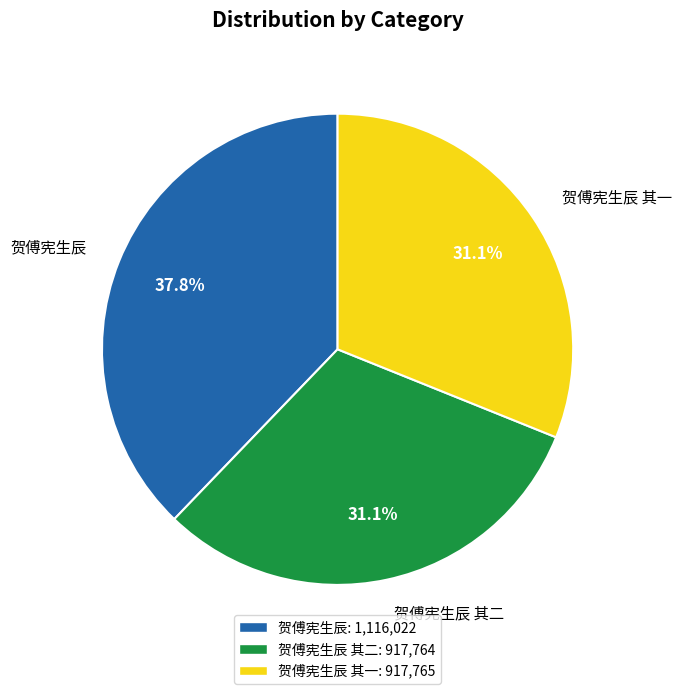

Is there a majority slice in this chart?

No